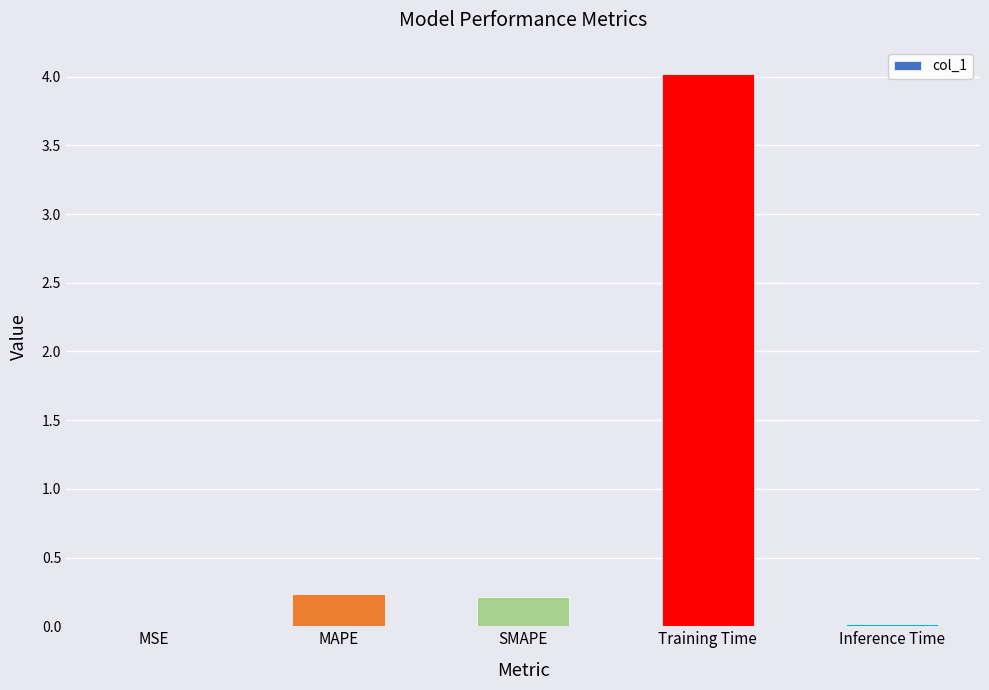

Which has a higher value, Training Time or Inference Time?

Training Time